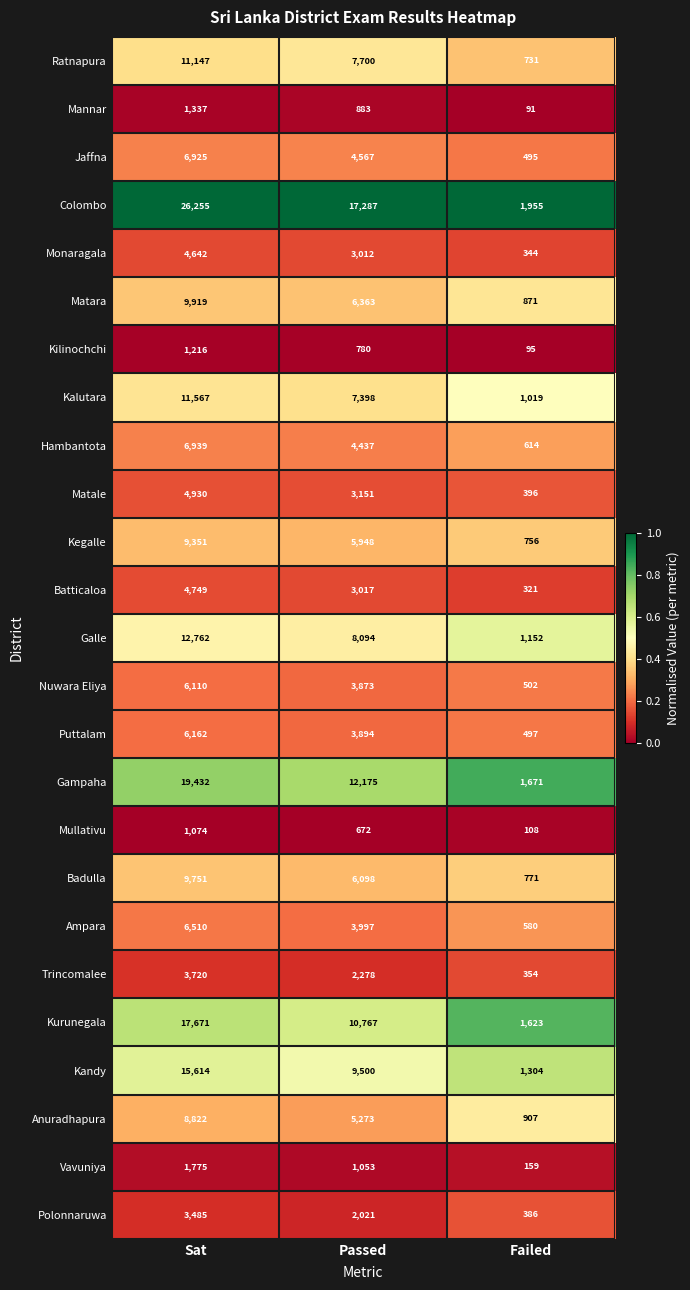

What is the total value across all series at Passed?

134238